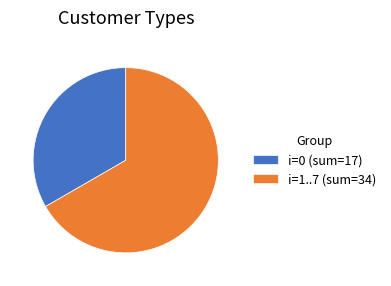

Is there any slice that represents more than half of the pie?

Yes